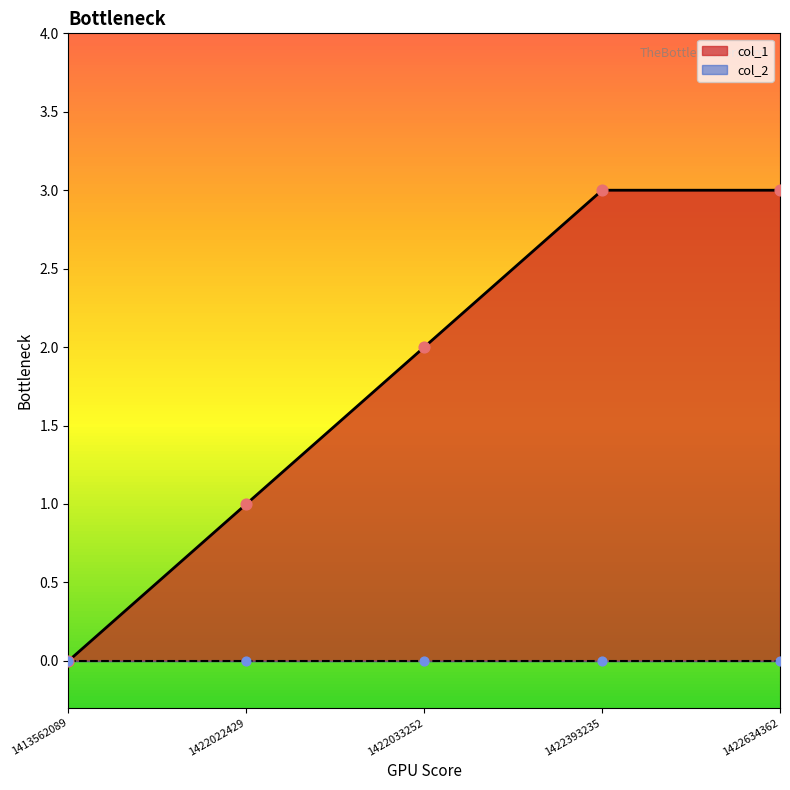

What is the change in value from 1413562089 to 1422393235?

+3